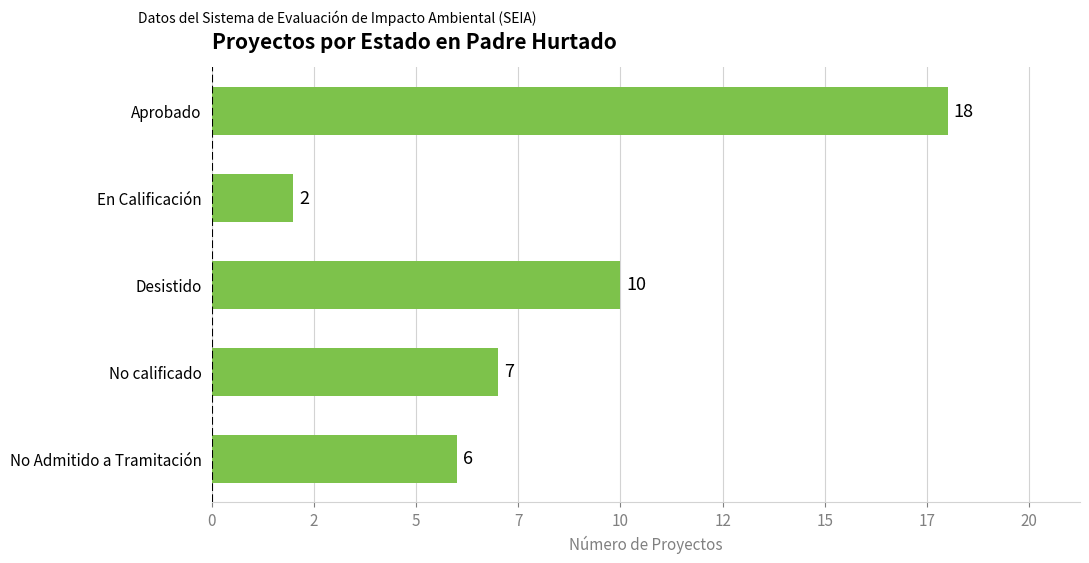

At which label is the value closest to 10?

Desistido